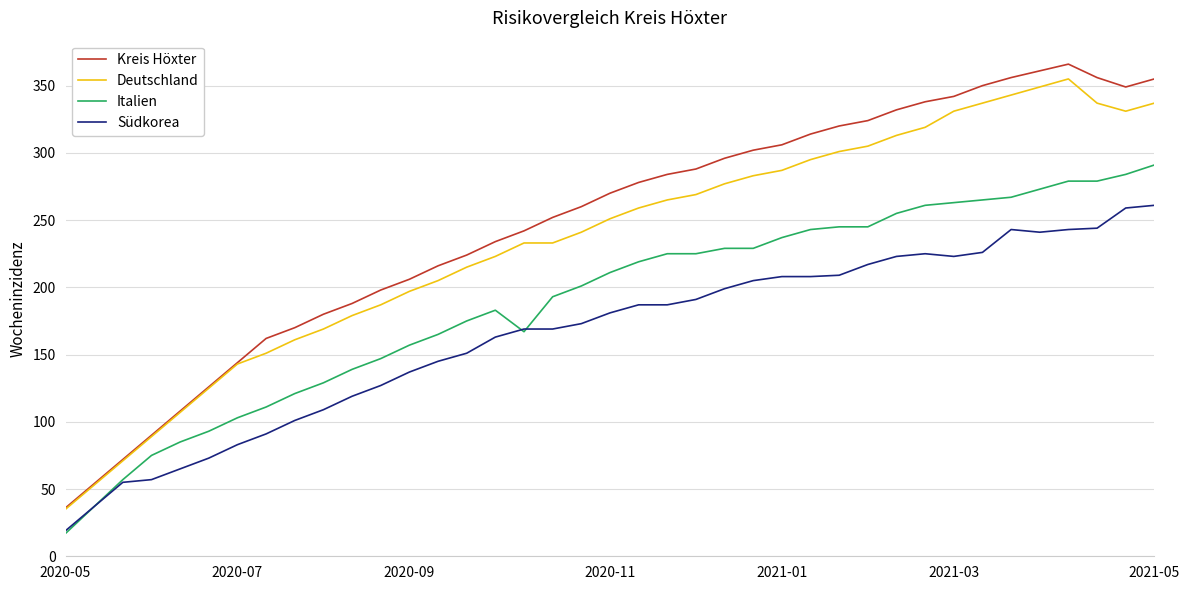

What is the lowest value of the Deutschland series?

35